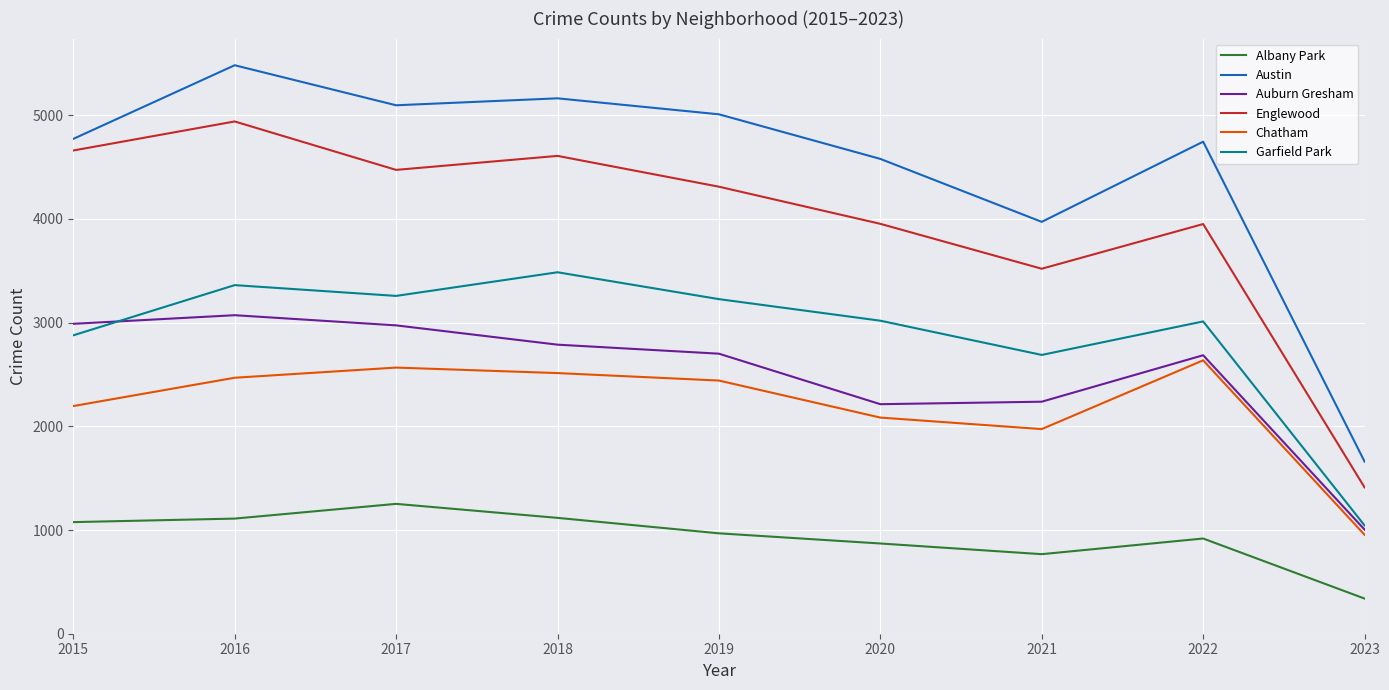

How many distinct data groups are displayed?

6